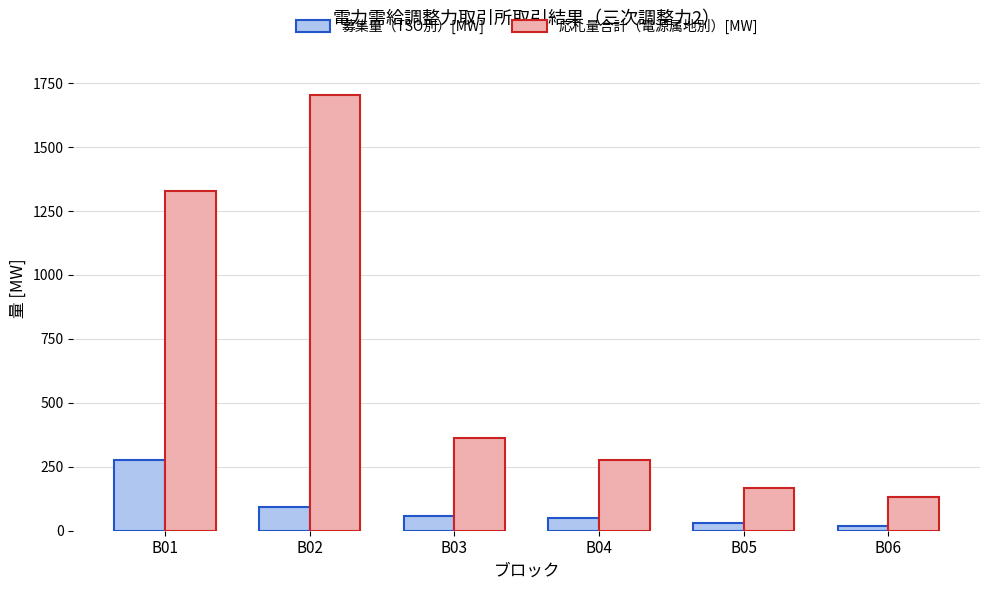

What is the total value across all series at B05?

201.0